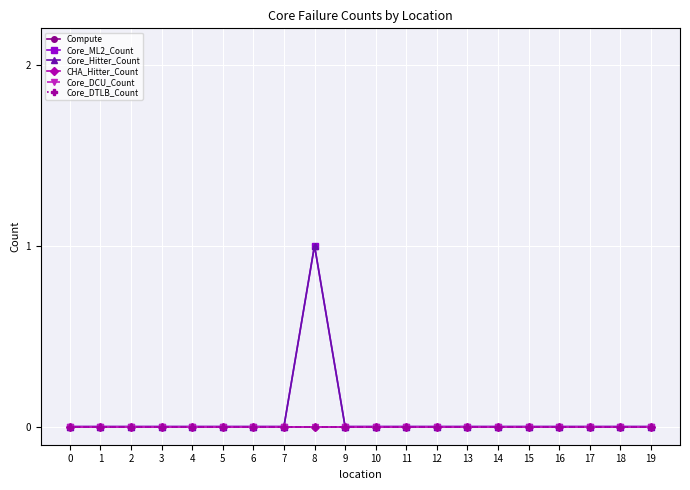

Which series has the largest range (max minus min)?

Core_ML2_Count